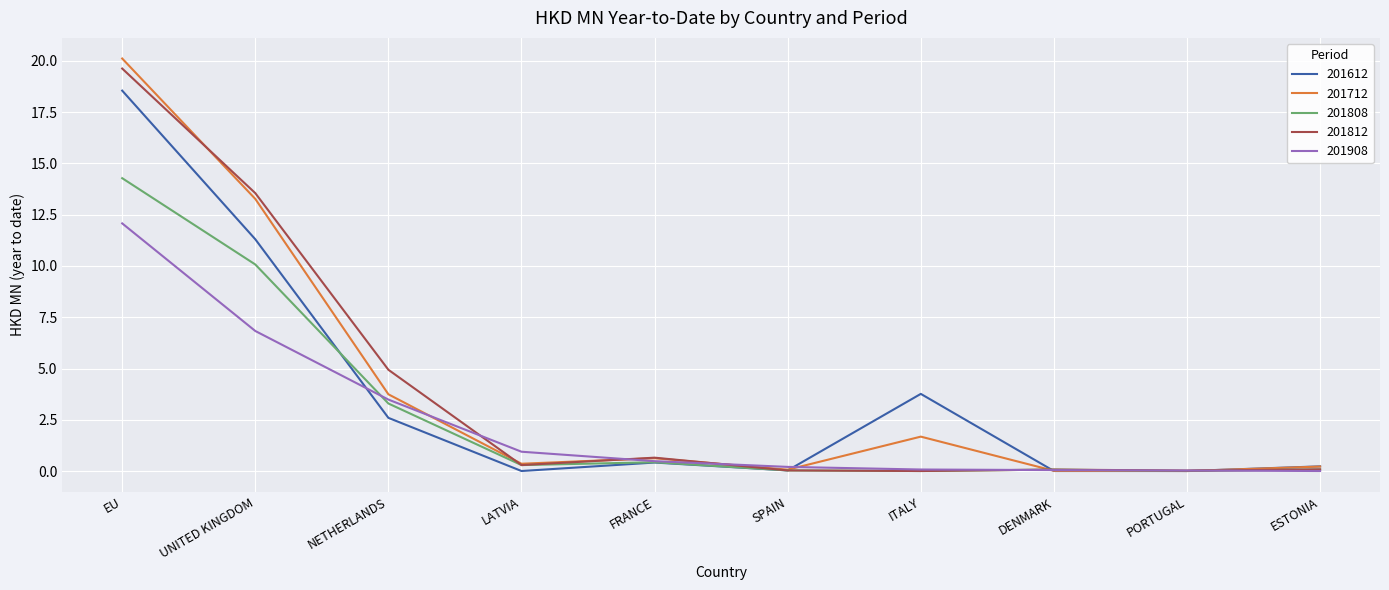

True or false: 201612 and 201812 intersect in this chart.

True